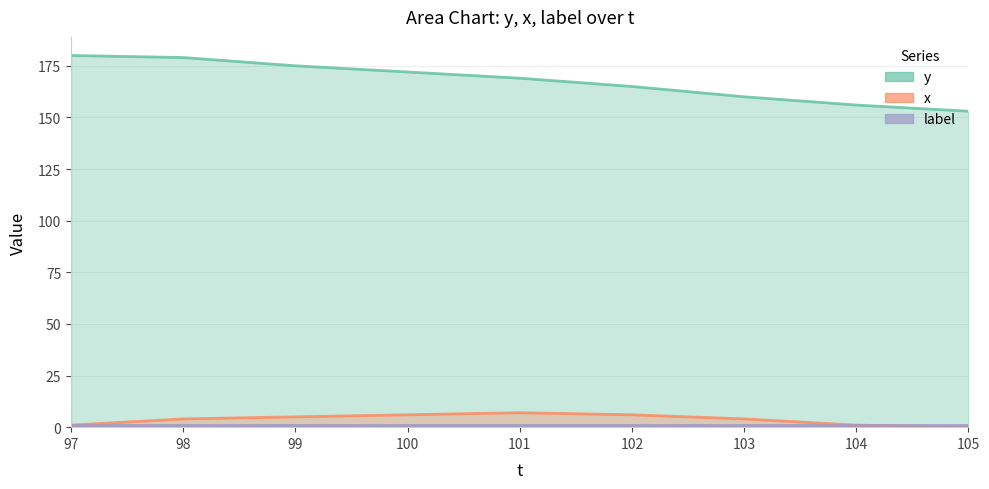

Which series changed the most between 100 and 101?

y